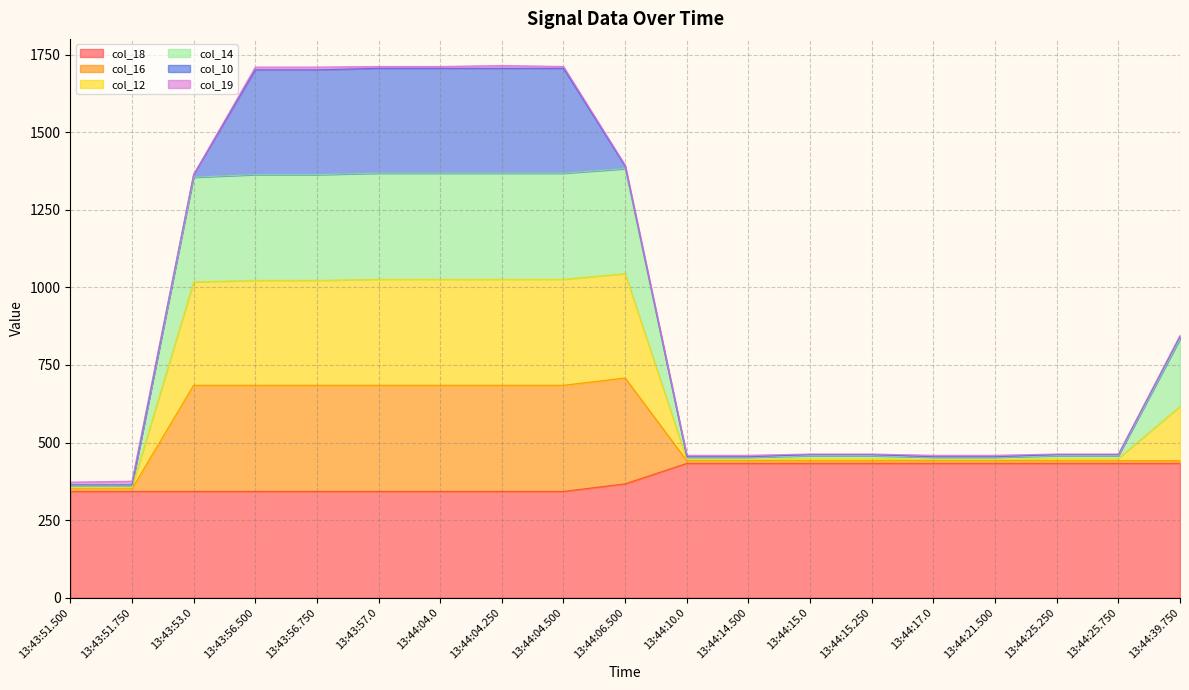

What is the maximum value for col_18?

433.0